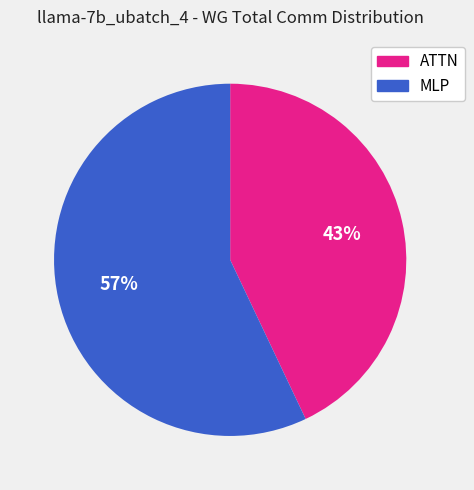

Do MLP and ATTN together represent more than half of the pie?

Yes